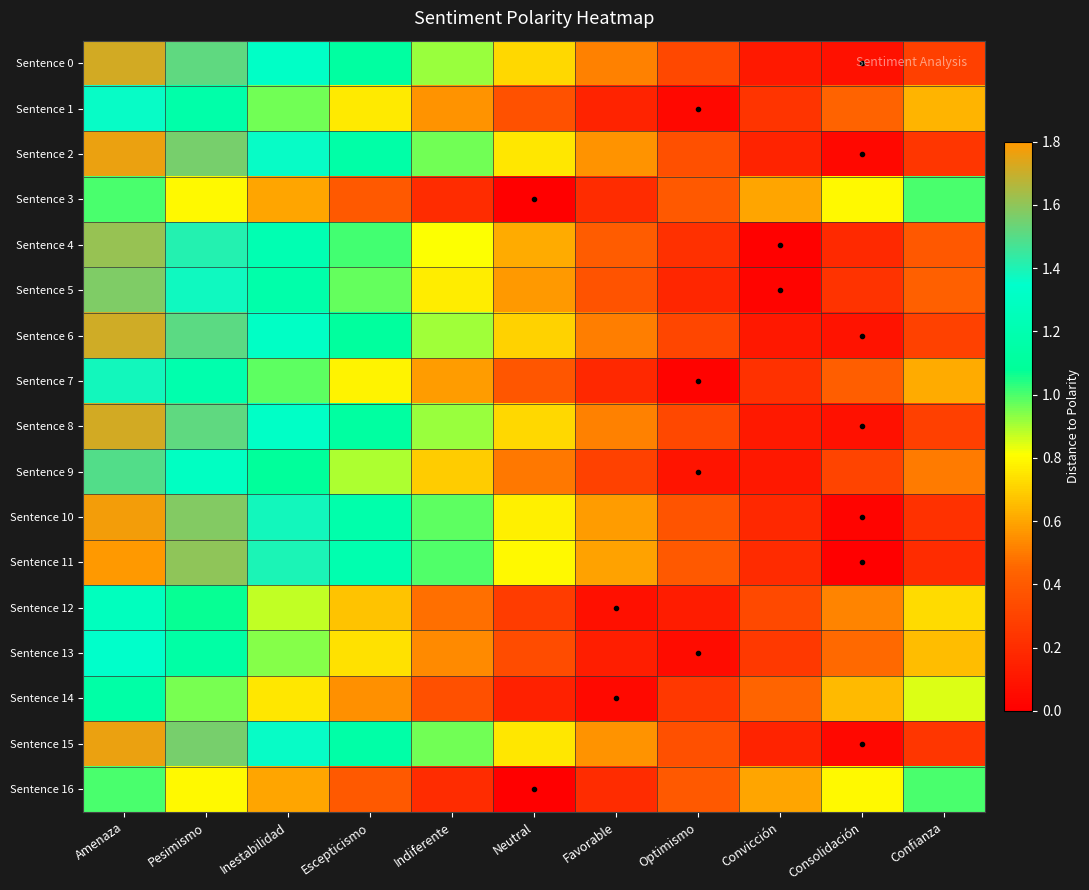

What is the total value across all series at Inestabilidad?

18.6